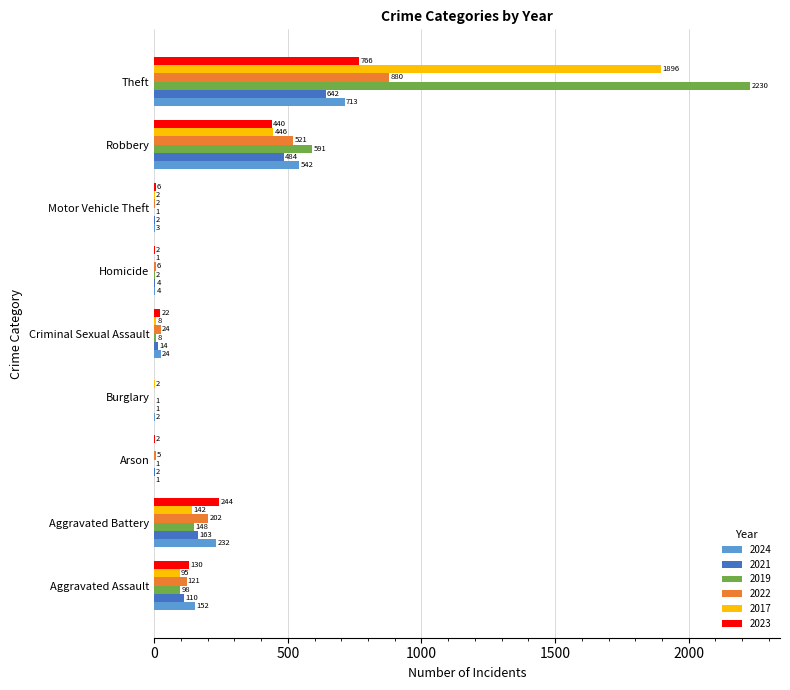

Which series changed the most between Aggravated Battery and Theft?

2019